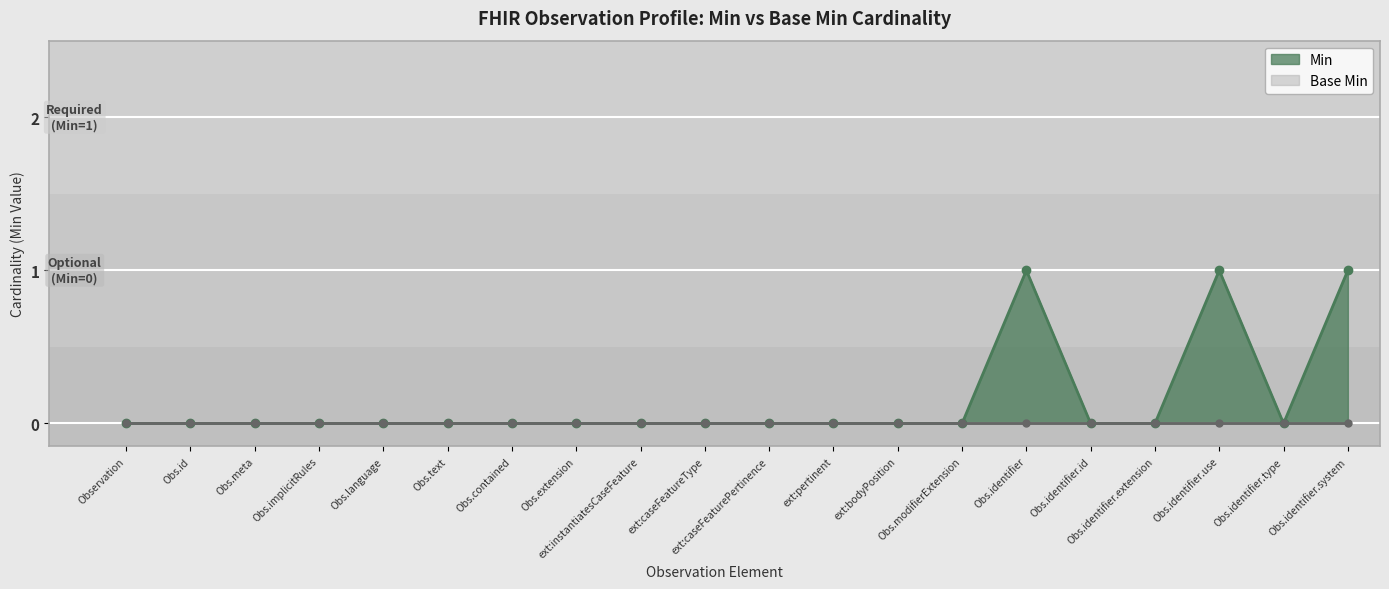

What is the difference between the maximum and minimum values?

1